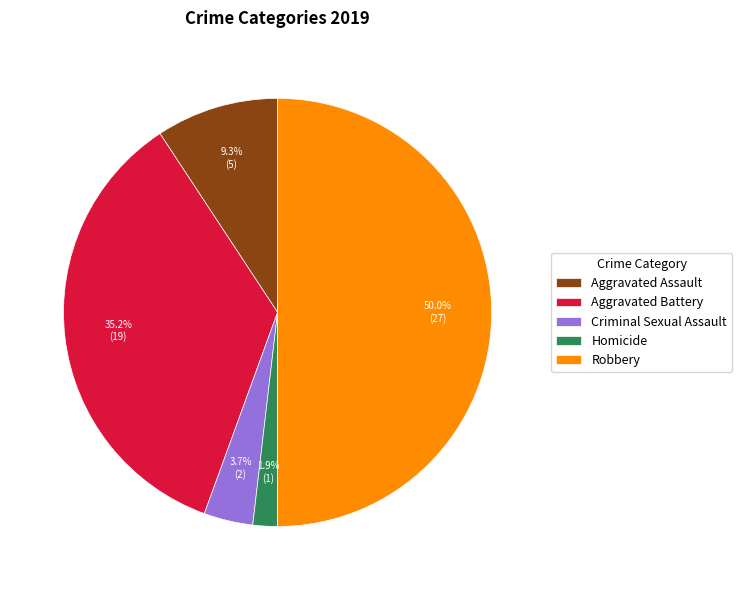

Is the sum of Homicide and Criminal Sexual Assault greater than half?

No